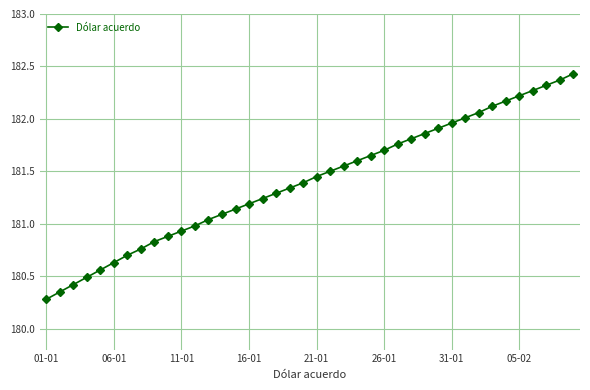

What is the maximum value shown in the chart?

182.4